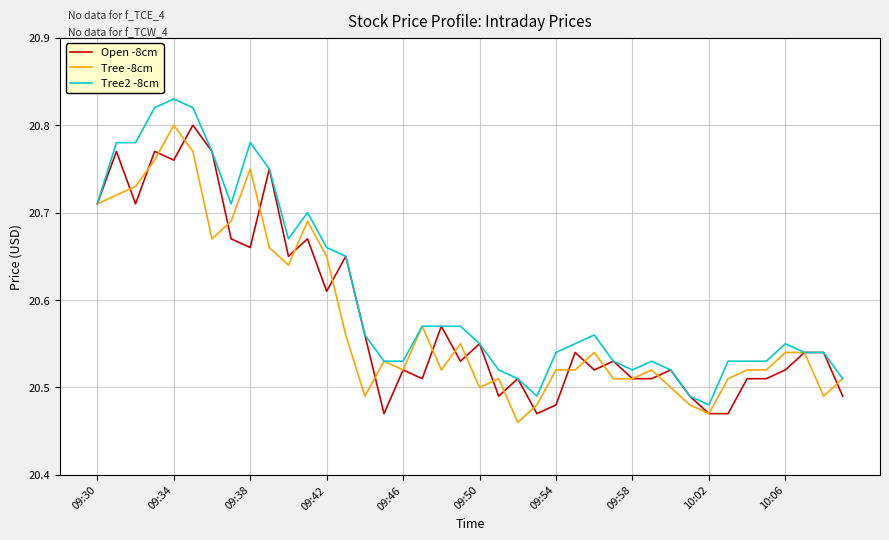

Which series has the largest total across all categories?

Tree2 -8cm